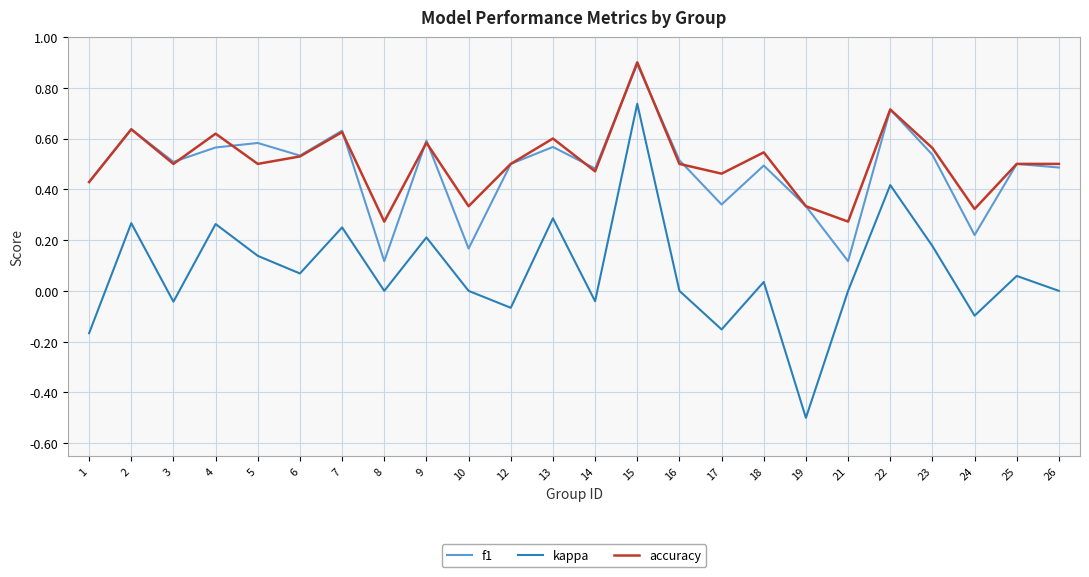

How many lines are shown in the chart?

3